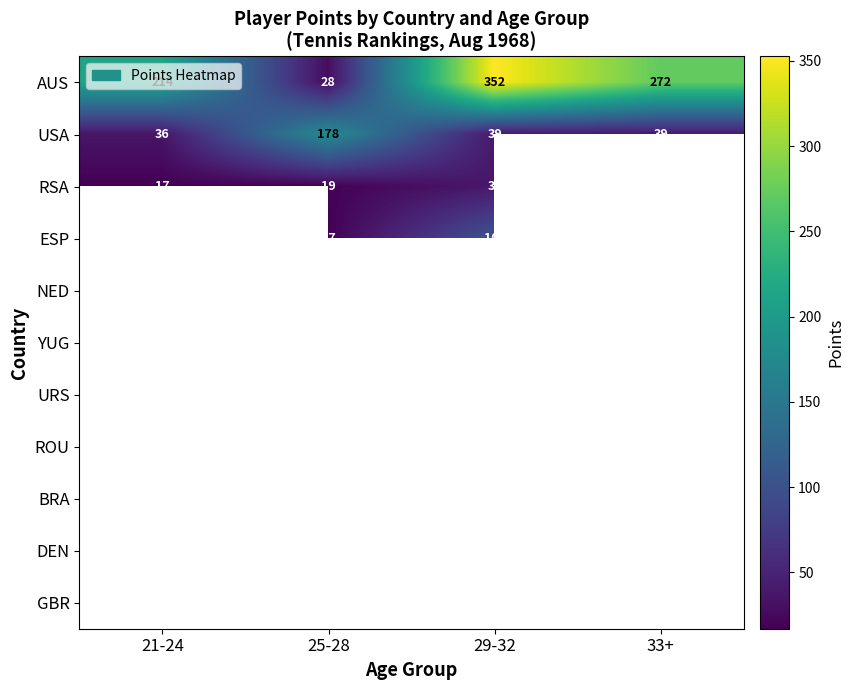

The USA series shows 14.6 at 21-24. True or false?

False